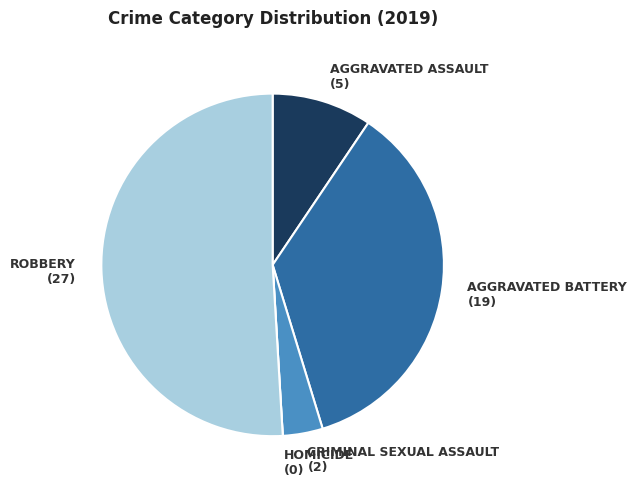

Is there a majority slice in this chart?

Yes